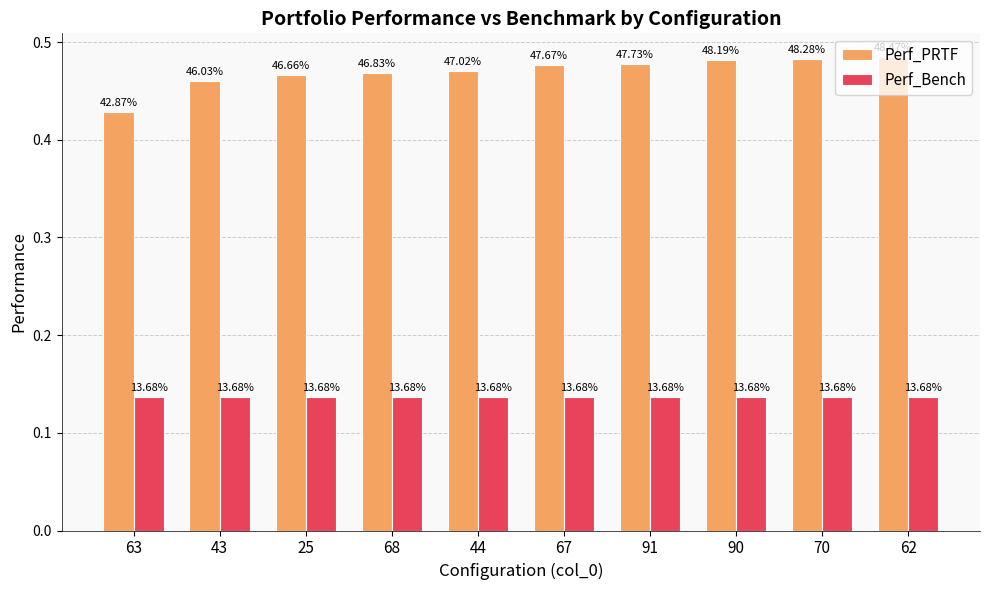

Are the bars horizontal?

No